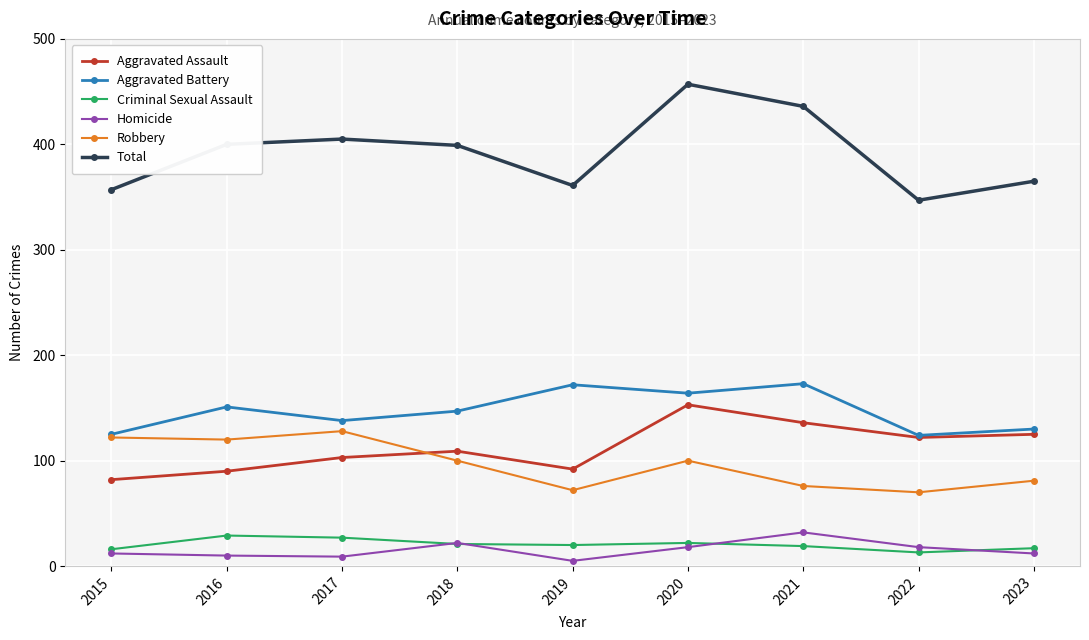

True or false: Aggravated Assault and Homicide intersect in this chart.

False